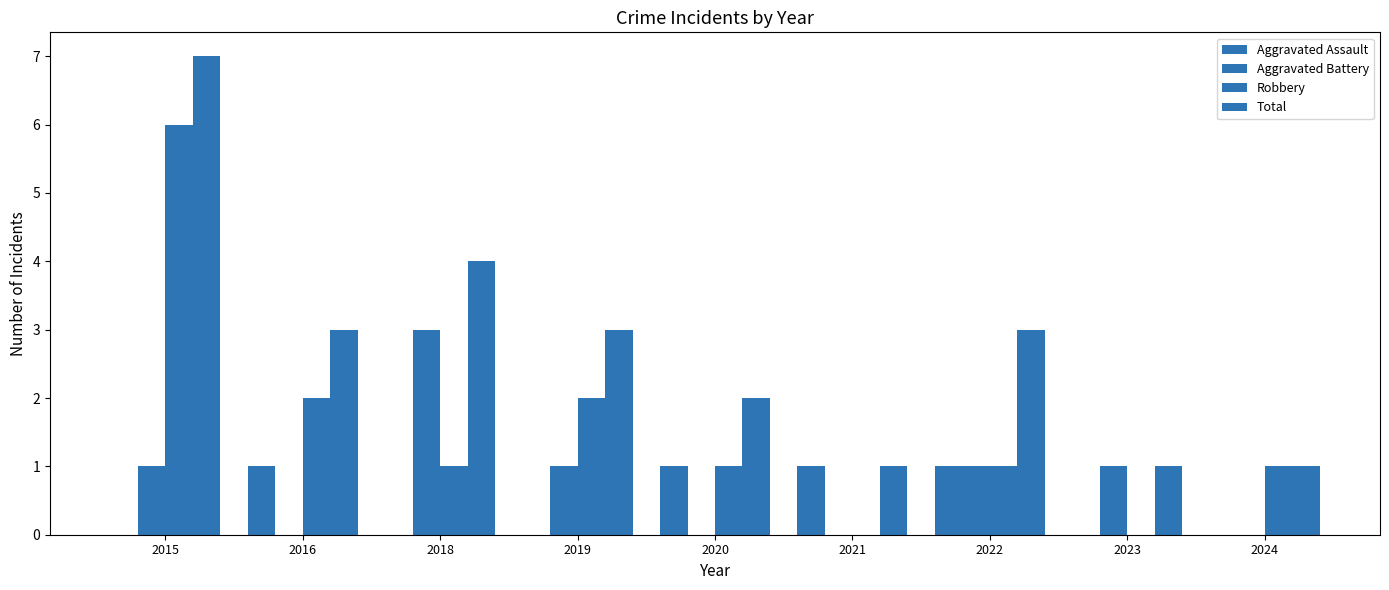

Does the chart contain stacked bars?

No